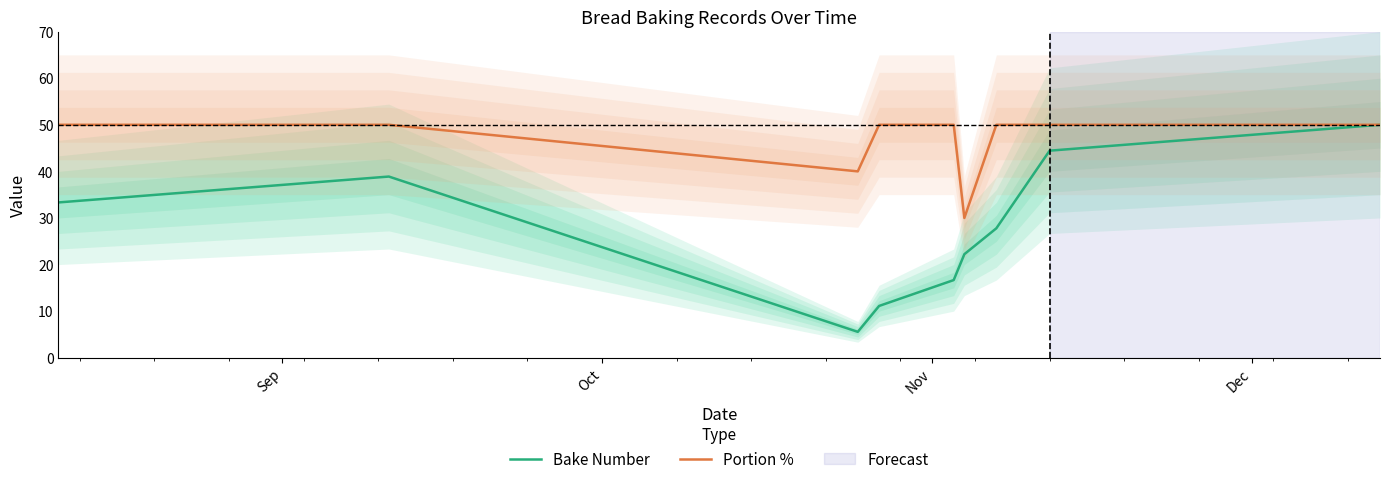

What is the lowest value of the Bake Number series?

5.6